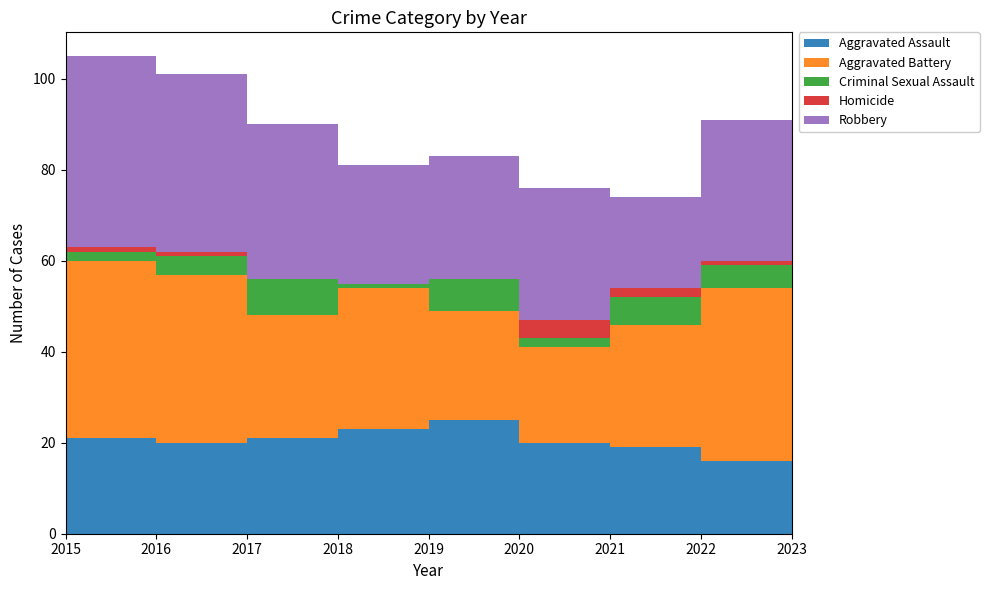

Reading left to right, list all the values displayed in this chart.

Aggravated Assault: 10	21	20	21	23	25	20	19	16
Aggravated Battery: 27	39	37	27	31	24	21	27	38
Criminal Sexual Assault: 5	2	4	8	1	7	2	6	5
Homicide: 3	1	1	0	0	0	4	2	1
Robbery: 33	42	39	34	26	27	29	20	31